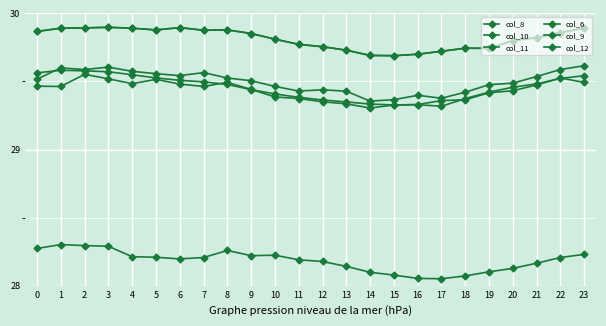

Is the value of col_11 at 16 greater than the value of col_6 at 0?

Yes